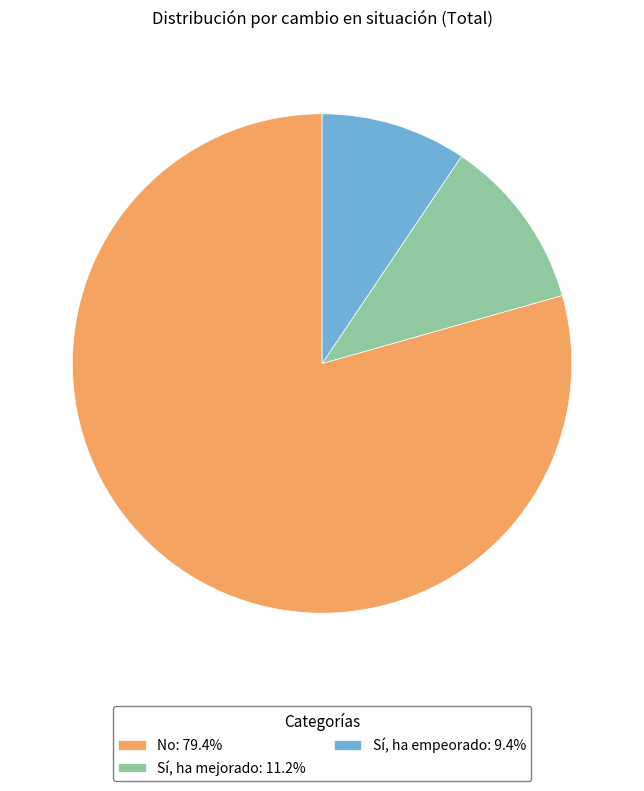

How many slices are in this pie chart?

3